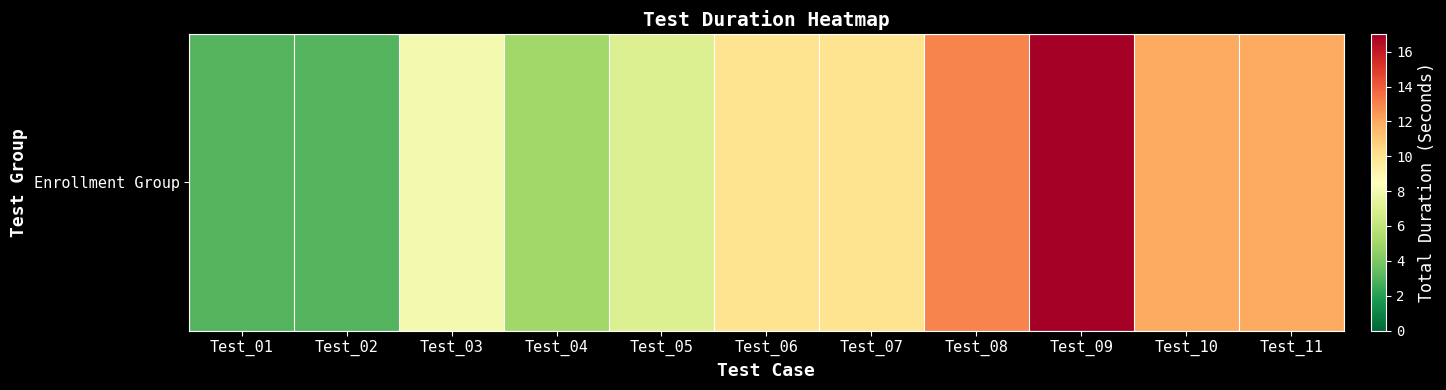

List the labels in order of value, largest first.

Test_09, Test_08, Test_10, Test_11, Test_06, Test_07, Test_03, Test_05, Test_04, Test_01, Test_02